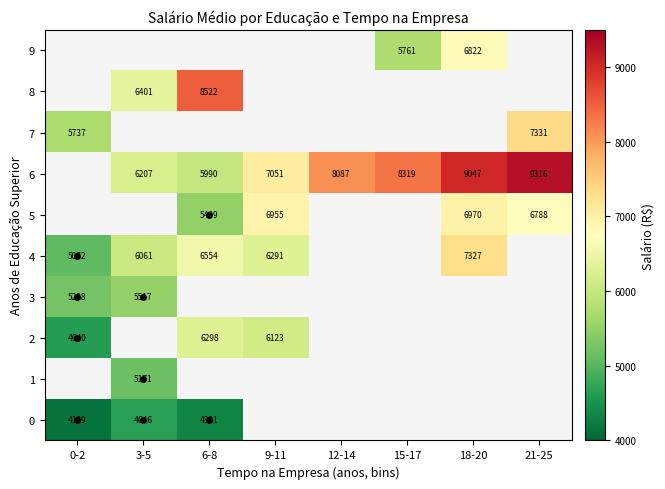

What is the difference between the highest and lowest values at 6-8?

4190.6